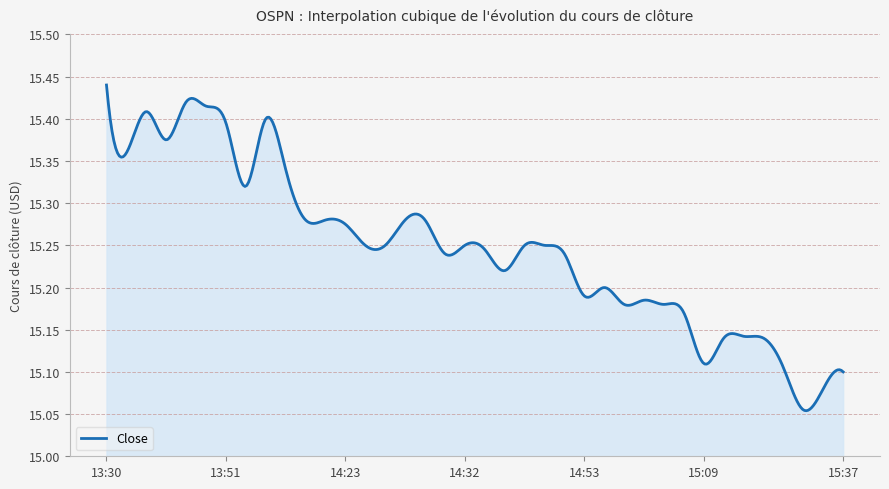

At which label is the value closest to 15?

15:30